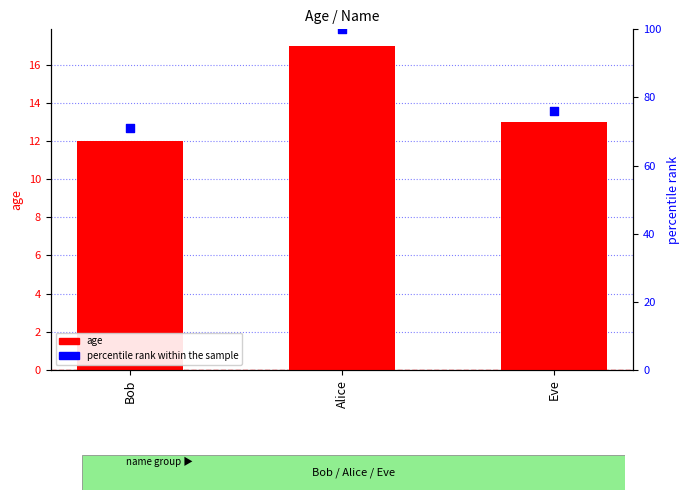

Which series reaches the maximum Y coordinate?

percentile rank within the sample